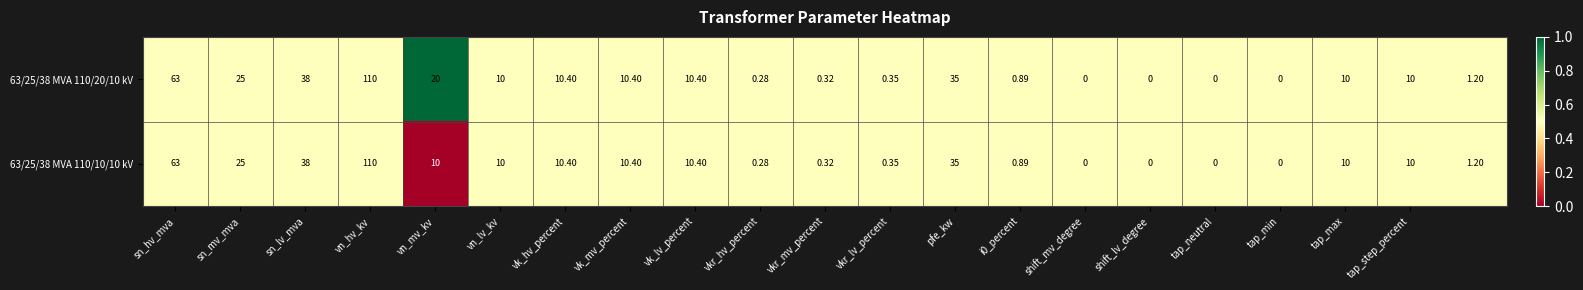

How many data points in 63/25/38 MVA 110/10/10 kV are less than 10?

9